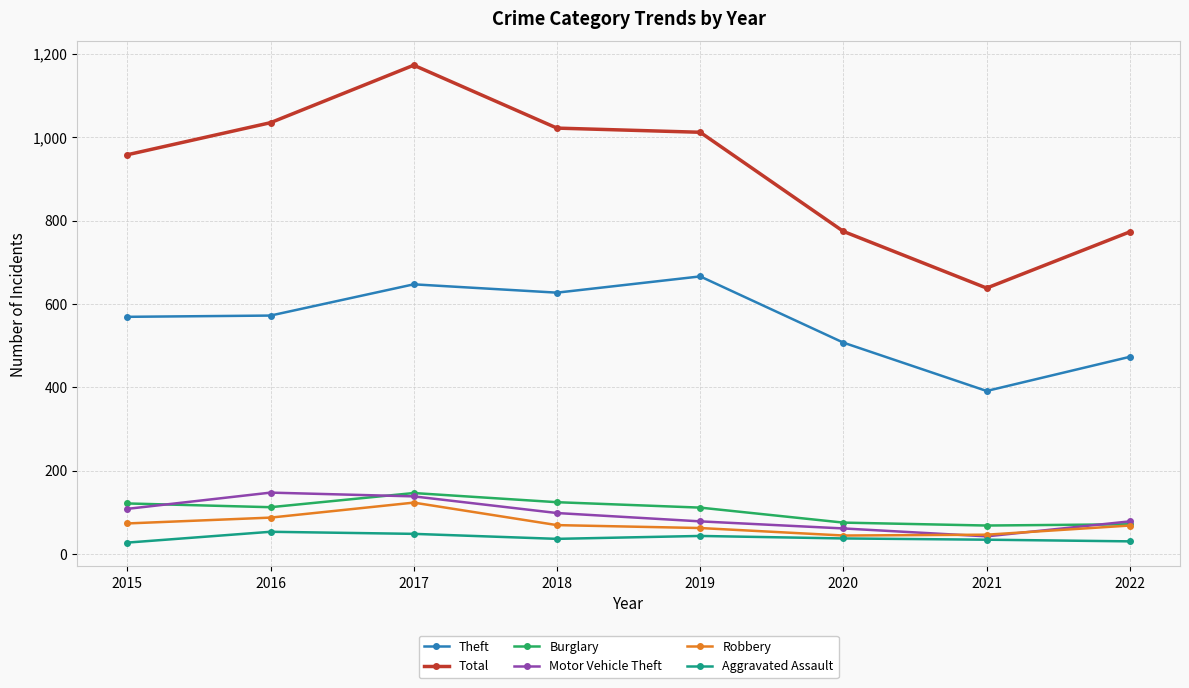

True or false: Motor Vehicle Theft and Theft cross at least once.

False